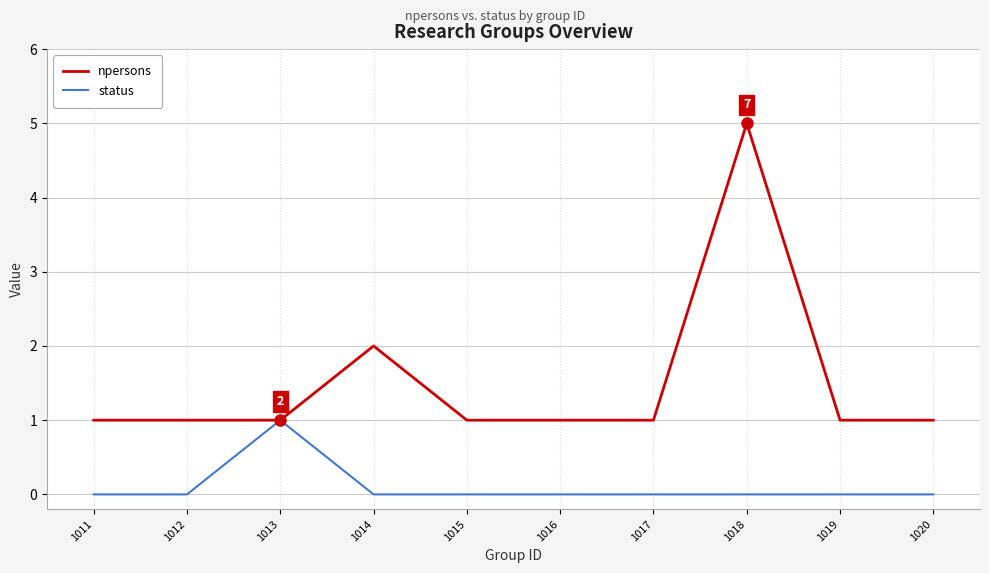

Where is npersons nearest to the value 3?

1014